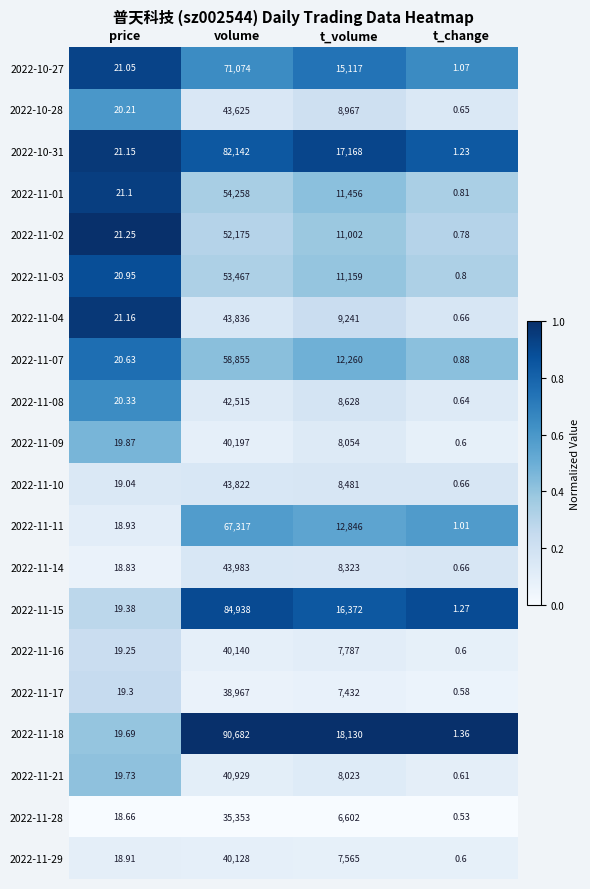

At which label does 2022-11-29 reach its minimum?

t_change